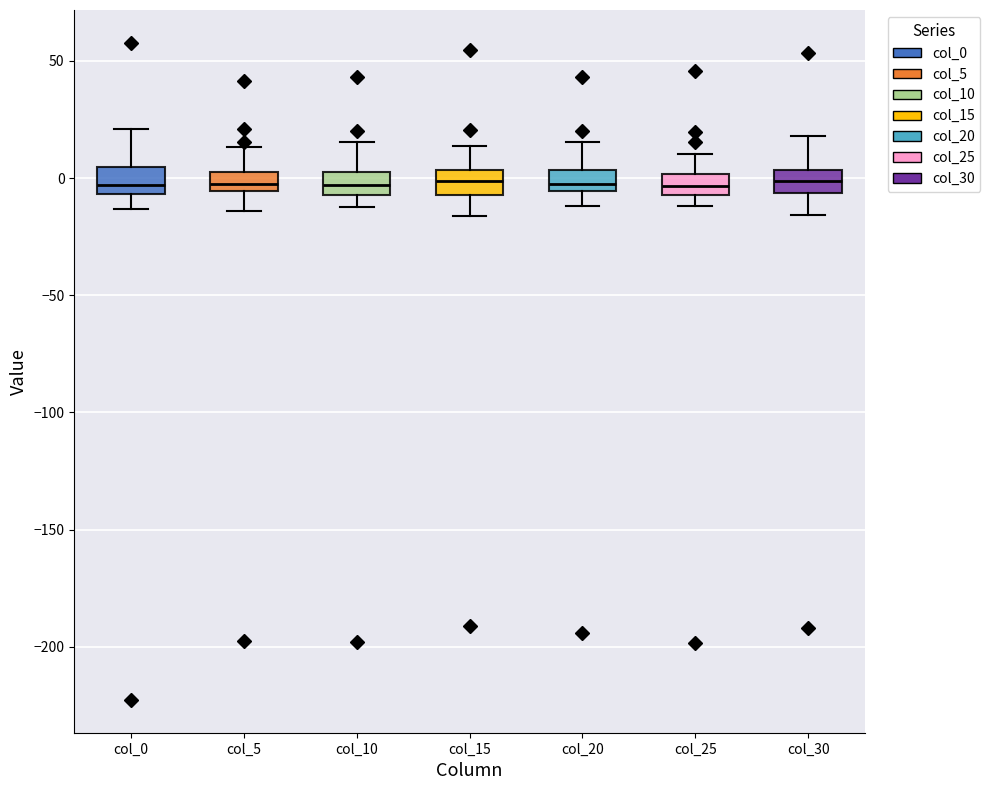

Where does the lower whisker of the box for col_20 end on the y-axis? The values are not printed on the chart, so give them approximately, as read against the axis.

-10